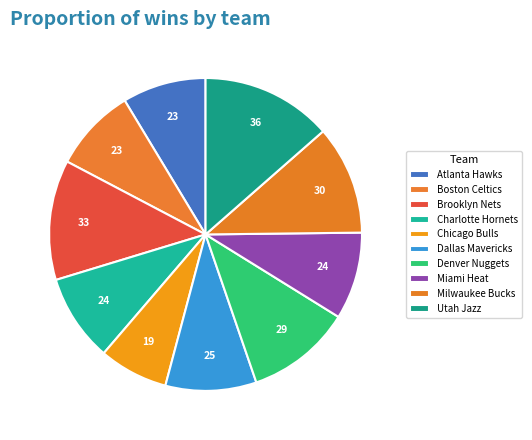

What is the change in value from Charlotte Hornets to Utah Jazz?

+12